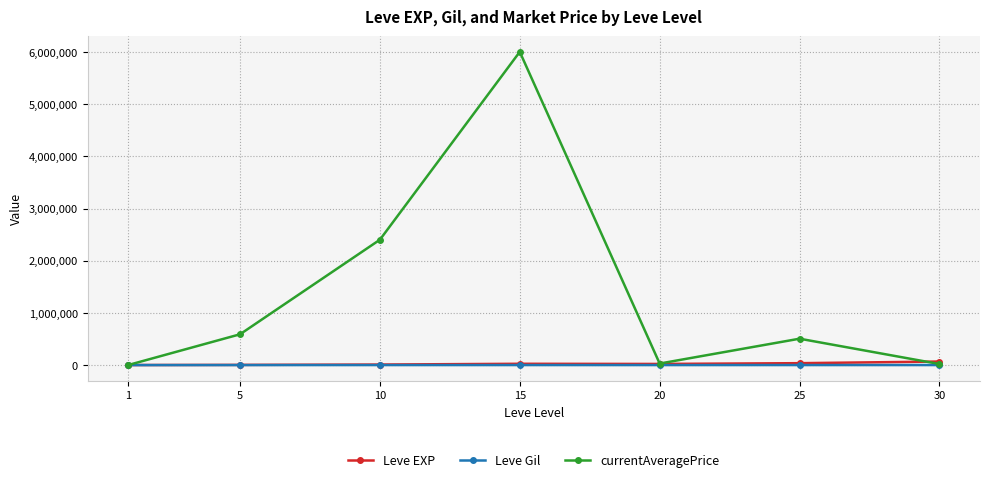

Is this an area chart (filled region under the line)?

No